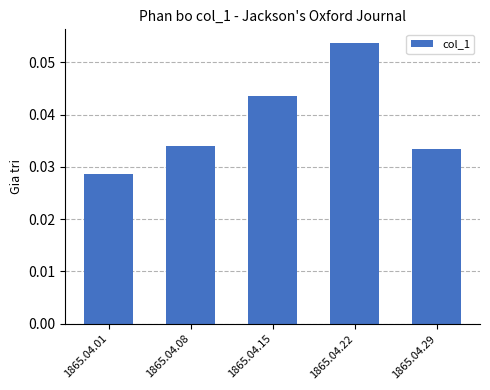

Which category has the highest value across all series?

1865.04.22